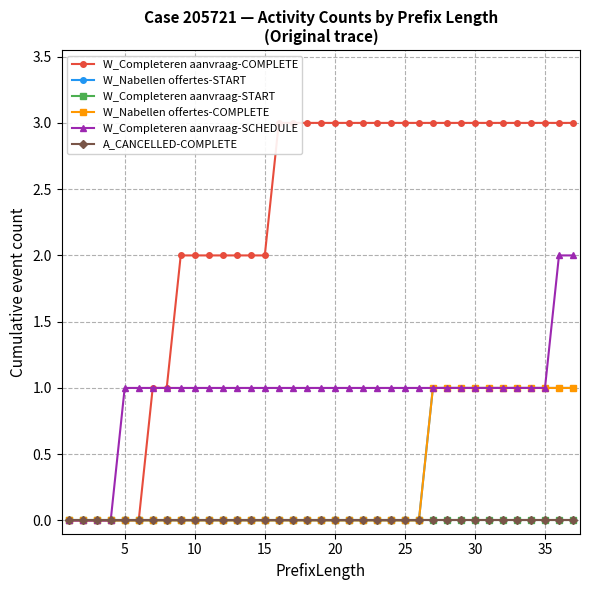

What are all the series names shown in the legend?

W_Completeren aanvraag-COMPLETE, W_Nabellen offertes-START, W_Completeren aanvraag-START, W_Nabellen offertes-COMPLETE, W_Completeren aanvraag-SCHEDULE, A_CANCELLED-COMPLETE